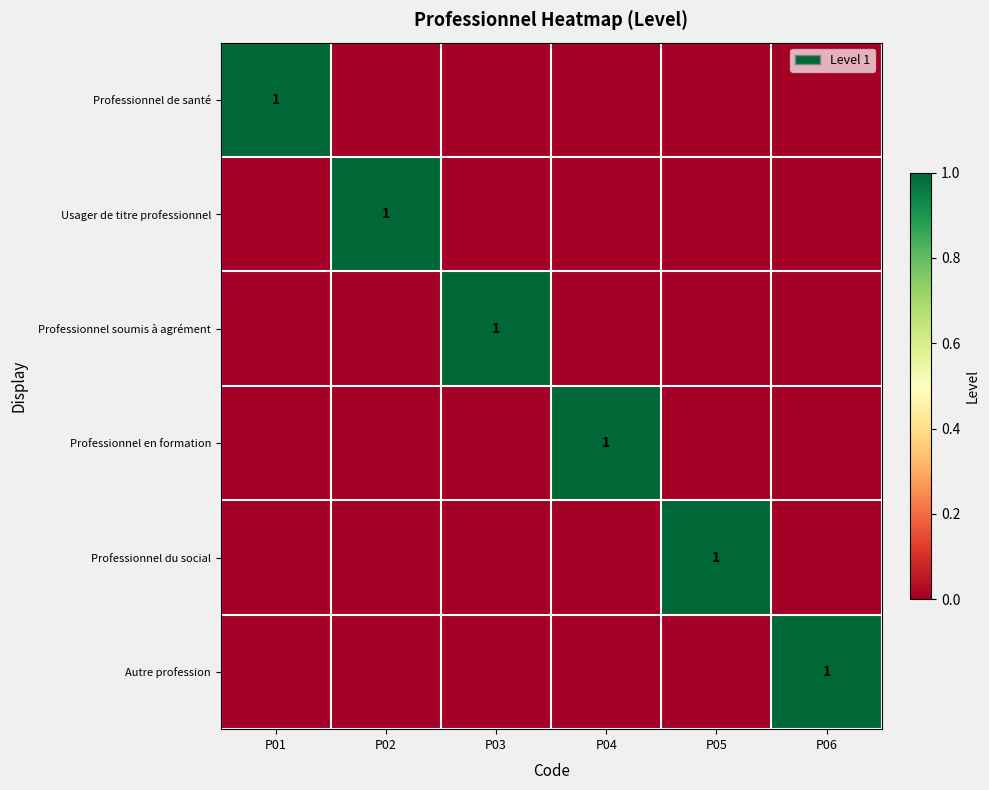

What is the sum of the Autre profession values at P06 and P01?

1